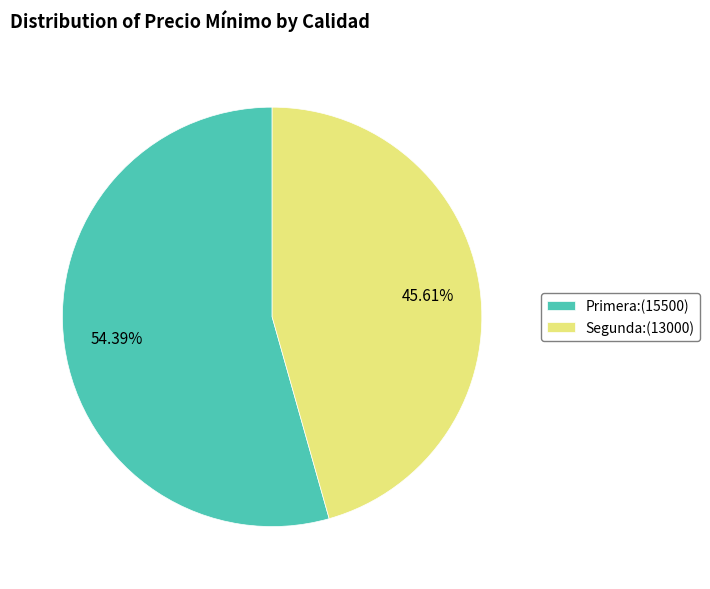

What is the largest slice in the pie chart?

Primera:(15500)